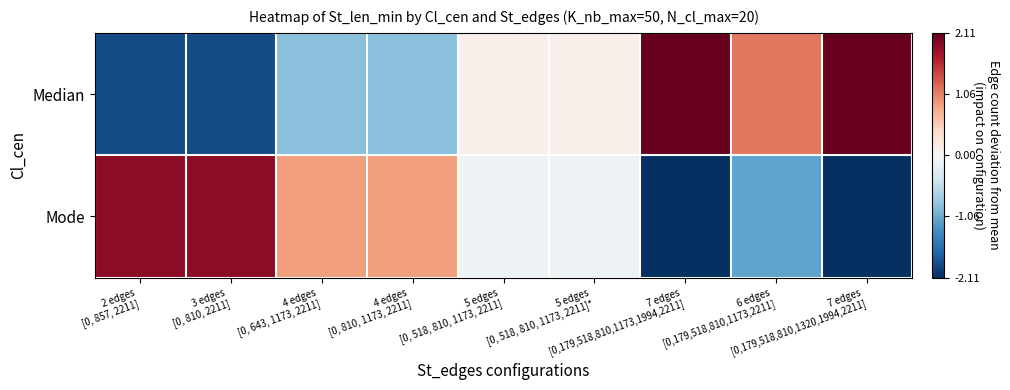

Reading right to left, extract all data points from this chart.

Median: 7 edges
[0,179,518,810,1320,1994,2211]=2.1	6 edges
[0,179,518,810,1173,2211]=1.1	7 edges
[0,179,518,810,1173,1994,2211]=2.1	5 edges
[0, 518, 810, 1173, 2211]*=0.1	5 edges
[0, 518, 810, 1173, 2211]=0.1	4 edges
[0, 810, 1173, 2211]=-0.9	4 edges
[0, 643, 1173, 2211]=-0.9	3 edges
[0, 810, 2211]=-1.9	2 edges
[0, 857, 2211]=-1.9
Mode: 7 edges
[0,179,518,810,1320,1994,2211]=-2.1	6 edges
[0,179,518,810,1173,2211]=-1.1	7 edges
[0,179,518,810,1173,1994,2211]=-2.1	5 edges
[0, 518, 810, 1173, 2211]*=-0.1	5 edges
[0, 518, 810, 1173, 2211]=-0.1	4 edges
[0, 810, 1173, 2211]=0.9	4 edges
[0, 643, 1173, 2211]=0.9	3 edges
[0, 810, 2211]=1.9	2 edges
[0, 857, 2211]=1.9